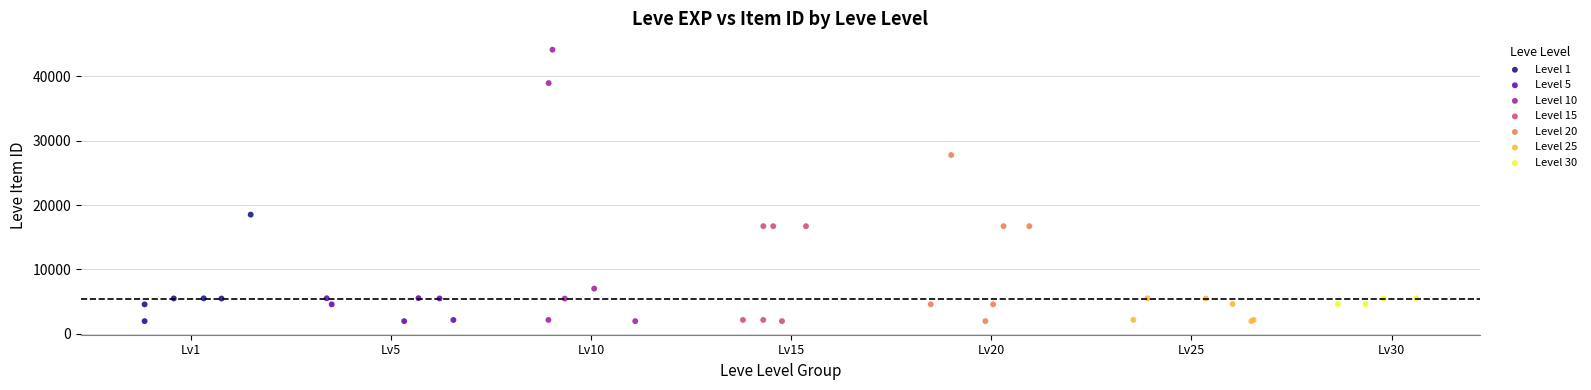

What are all the series names shown in the legend?

Level 1, Level 5, Level 10, Level 15, Level 20, Level 25, Level 30